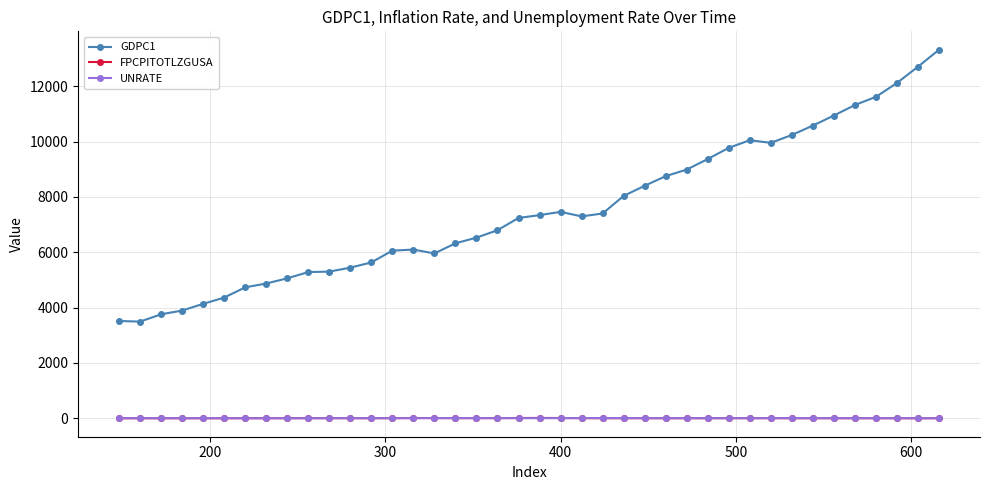

True or false: UNRATE and GDPC1 intersect in this chart.

False